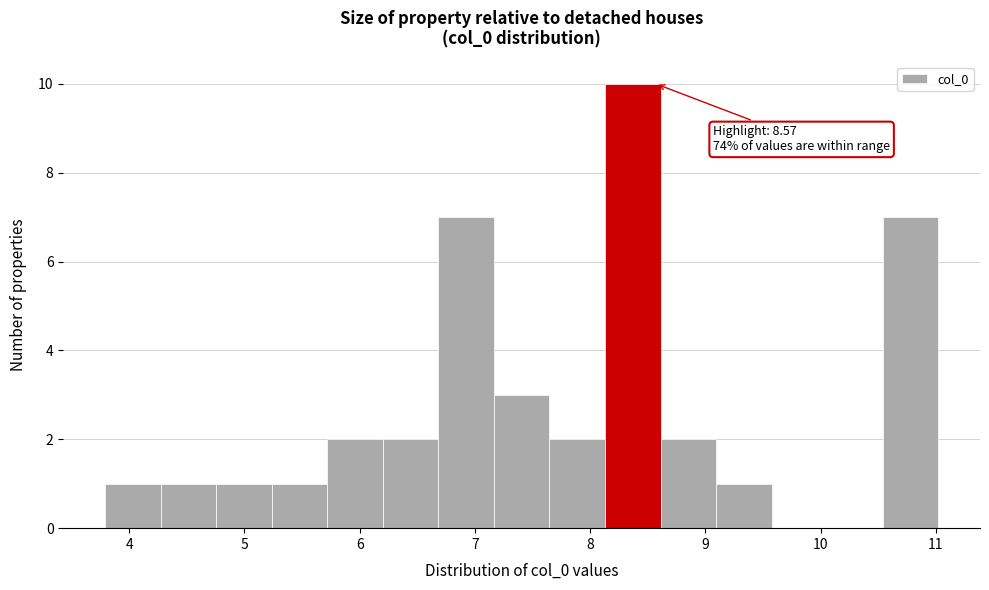

Over which range of the x-axis is the bar tallest?

8.1 to 8.6